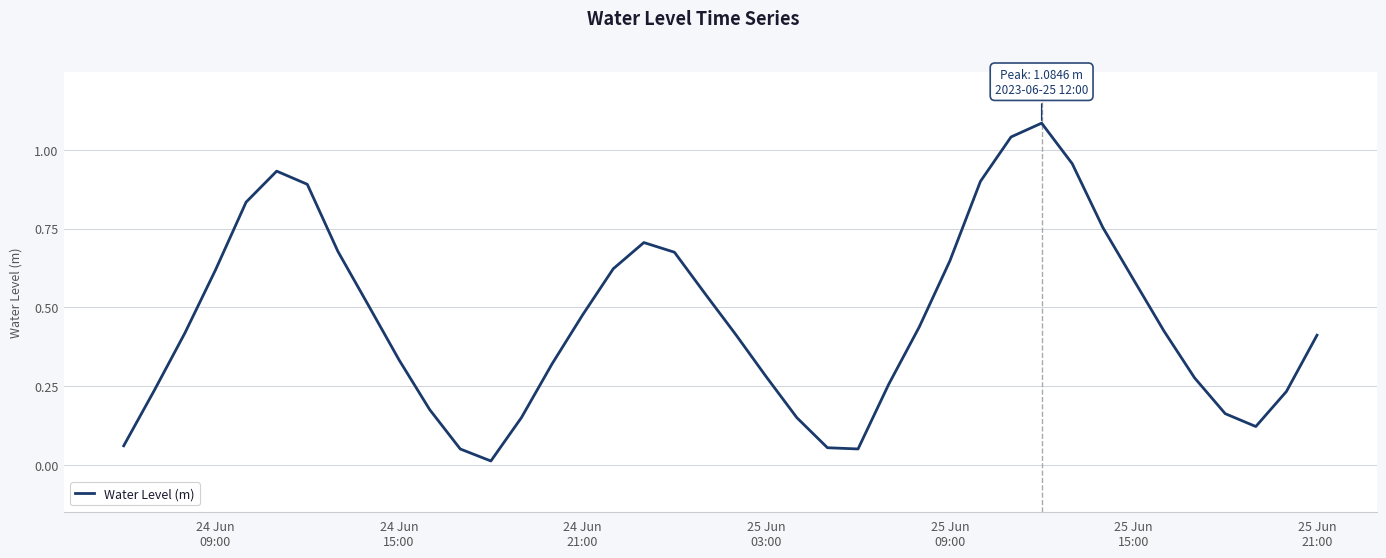

Is this an area chart (filled region under the line)?

No